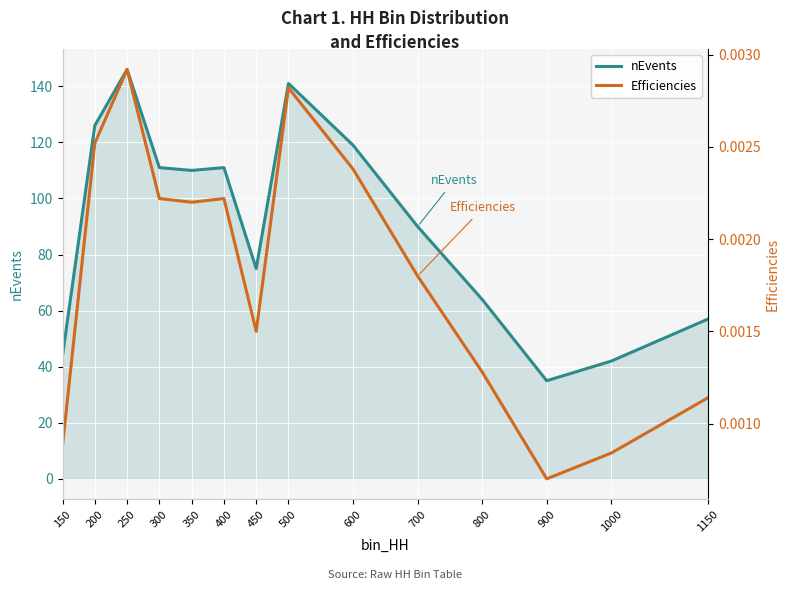

At how many categories does at least one series exceed 1?

14